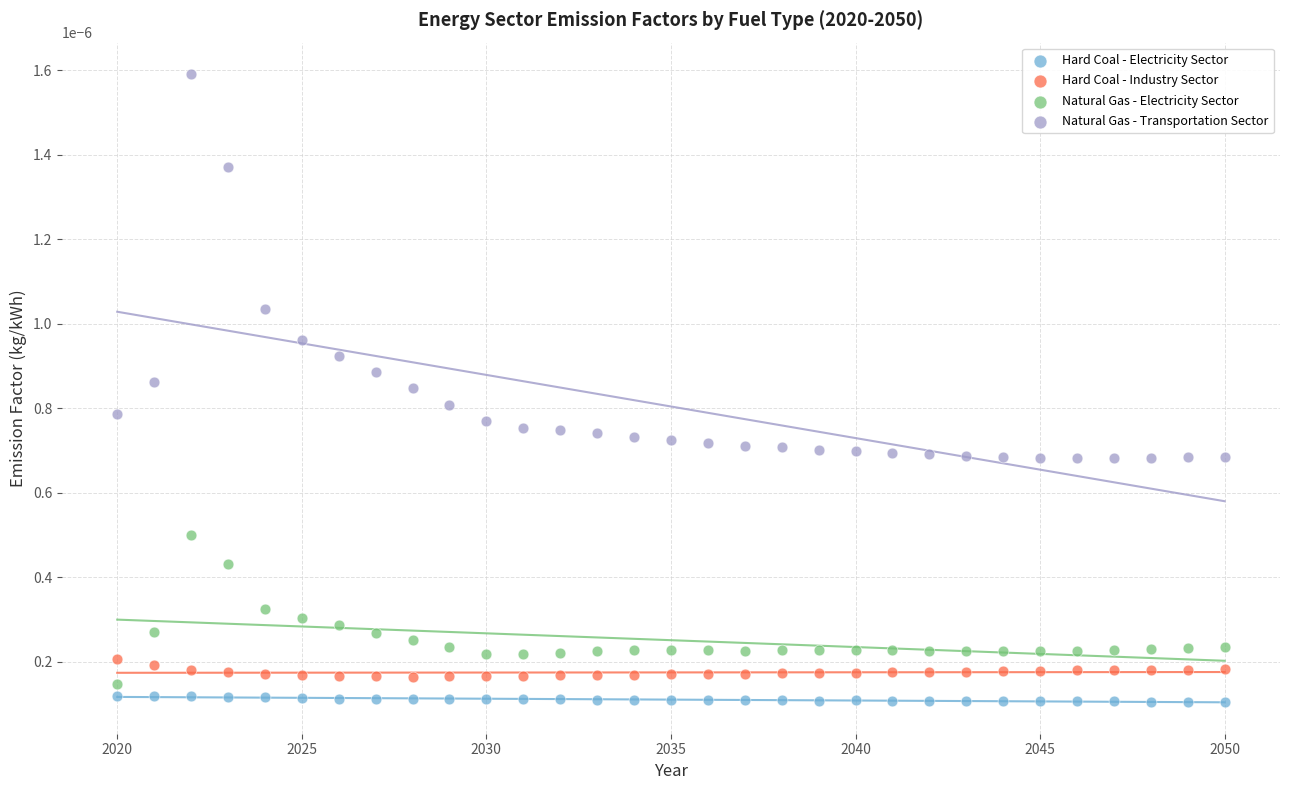

Which series has the largest Y range (max minus min)?

Natural Gas - Transportation Sector